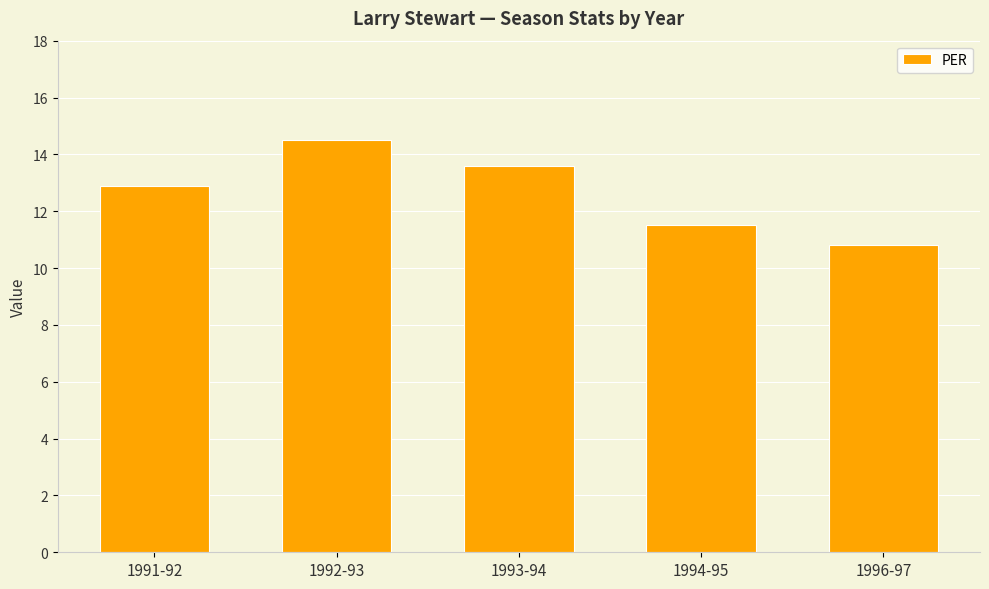

Reading right to left, list all the values displayed in this chart.

1996-97=10.8	1994-95=11.5	1993-94=13.6	1992-93=14.5	1991-92=12.9